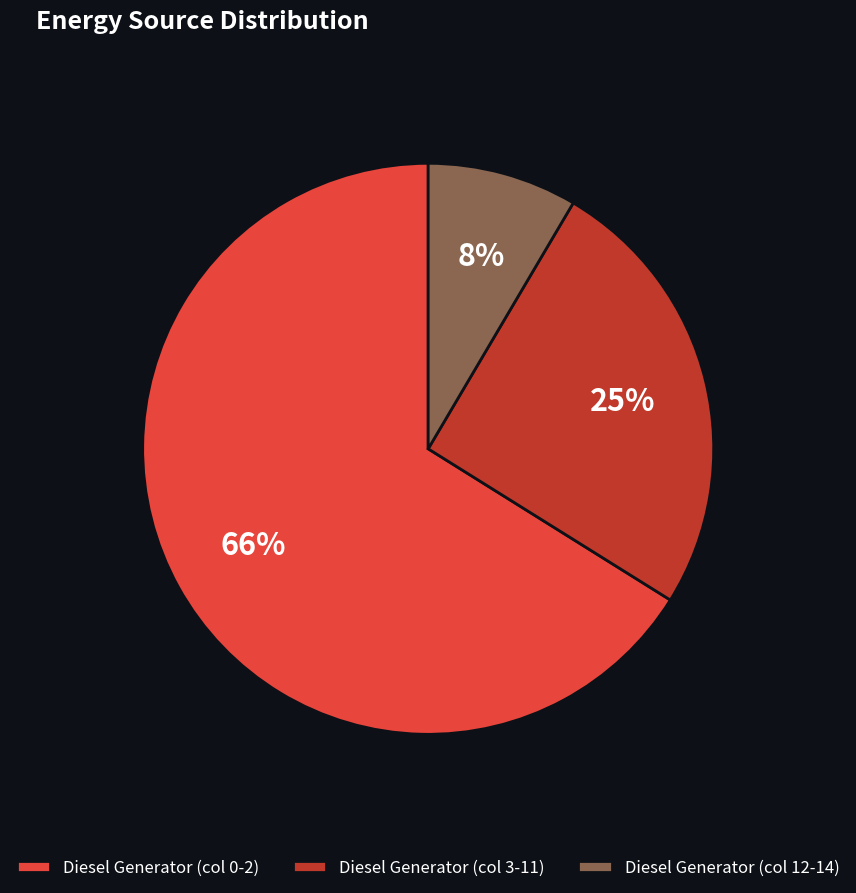

Count the number of slices in the pie.

3